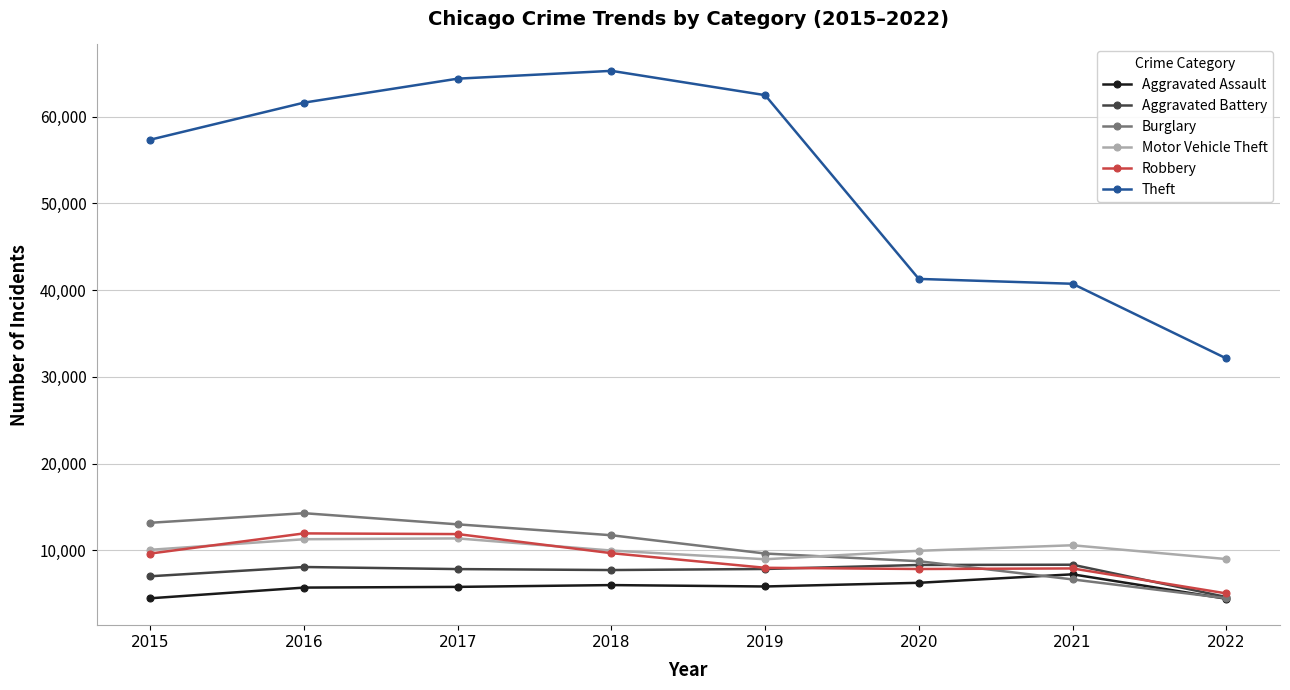

What is the value of the Aggravated Assault point at the 8th from the left?

4423